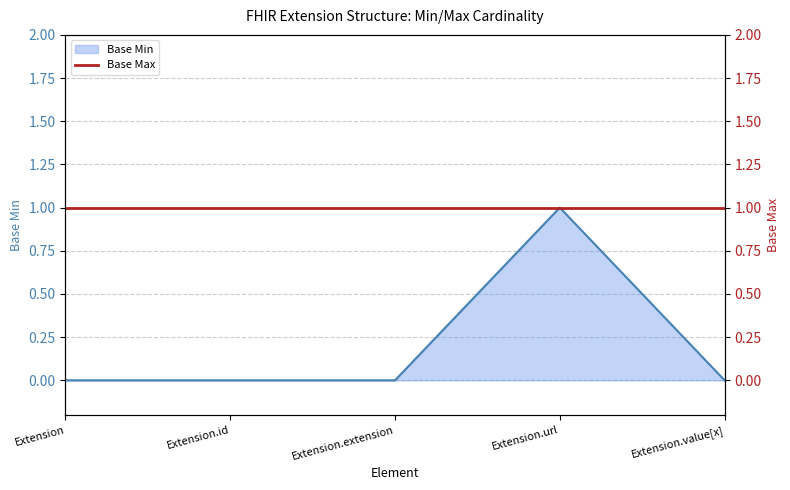

Reading left to right, what are all the values shown in this chart?

Extension=0	Extension.id=0	Extension.extension=0	Extension.url=1	Extension.value[x]=0